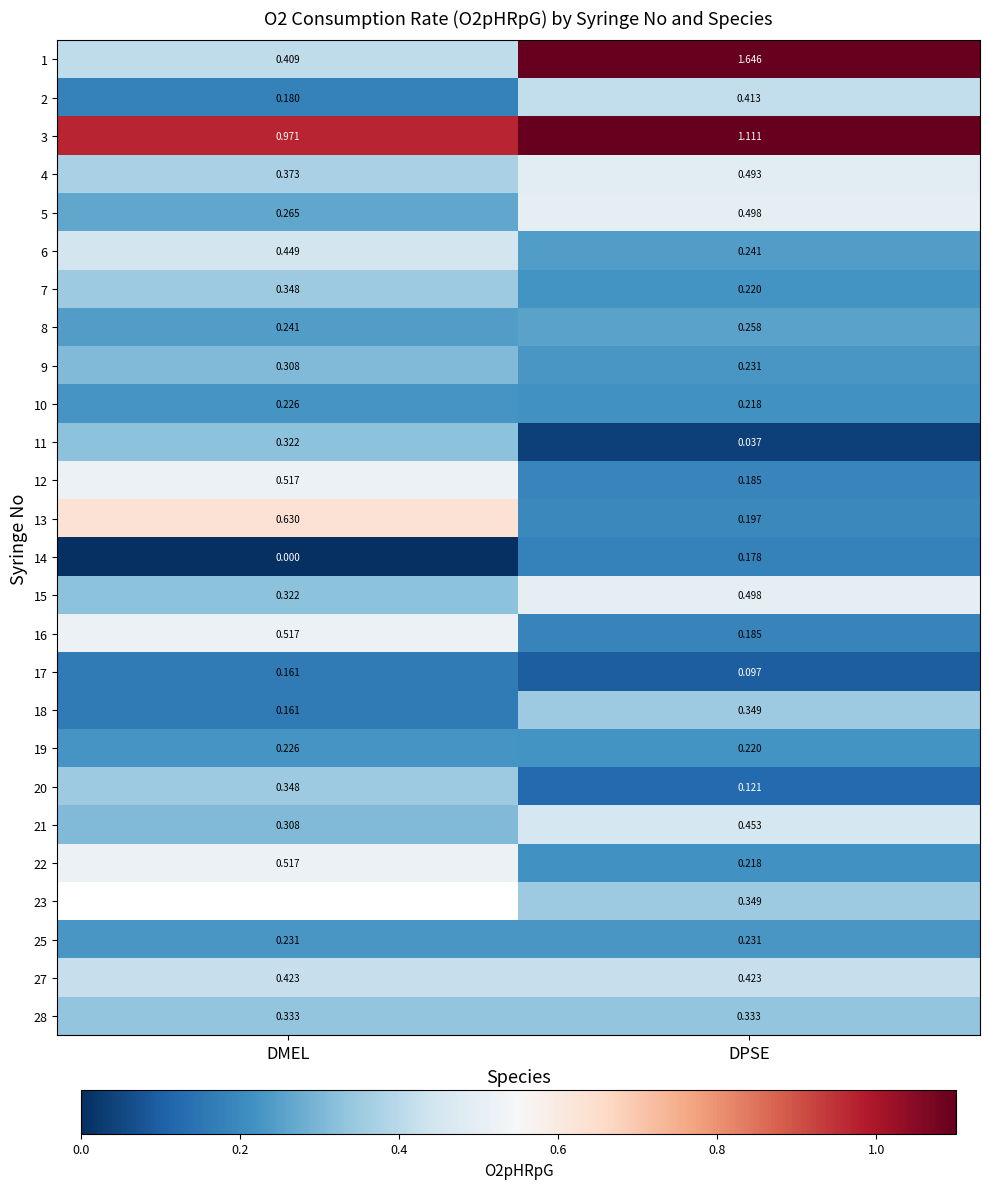

Where does the 3 series first go above 1?

DPSE